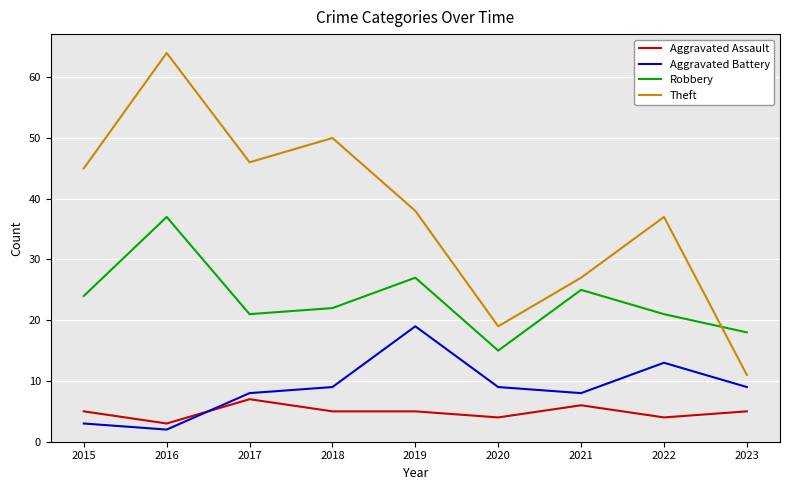

The Aggravated Assault series shows 4 at 2022. True or false?

True